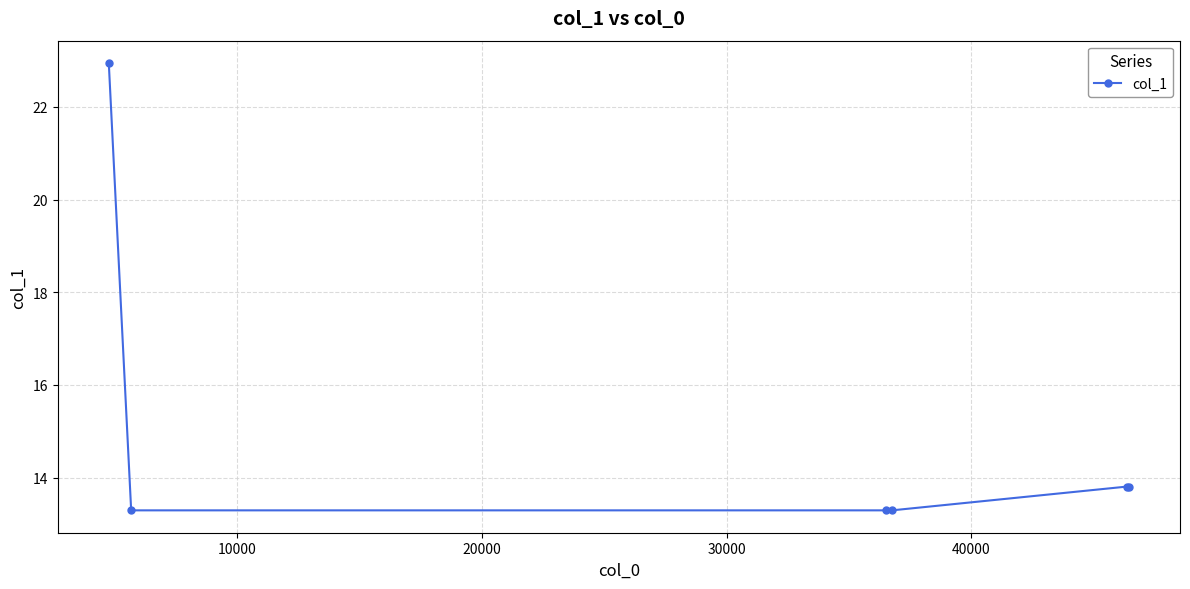

True or false: the data has more than 2 interior local peaks.

False